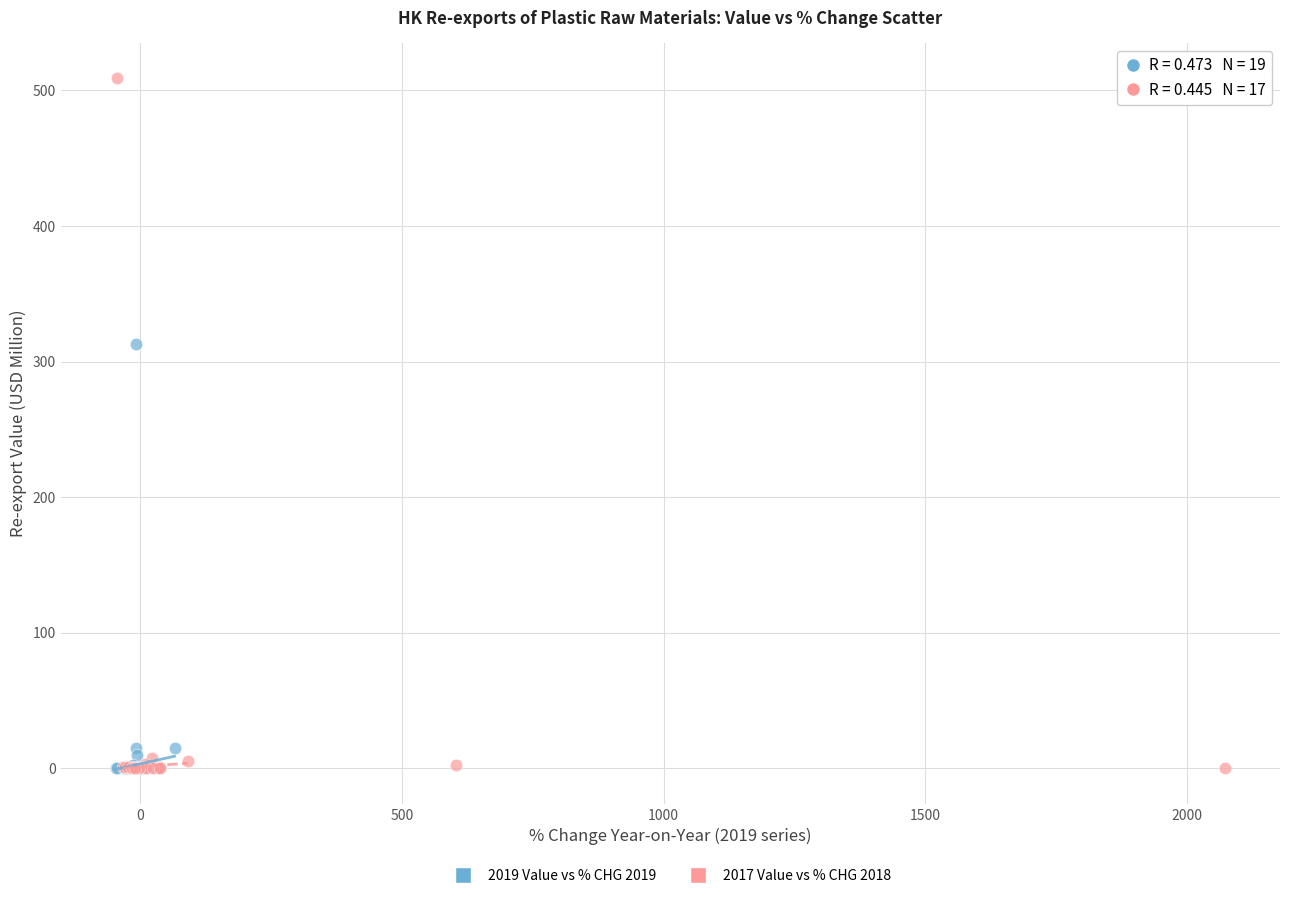

Which series reaches the maximum Y coordinate?

2017 Value vs % CHG 2018